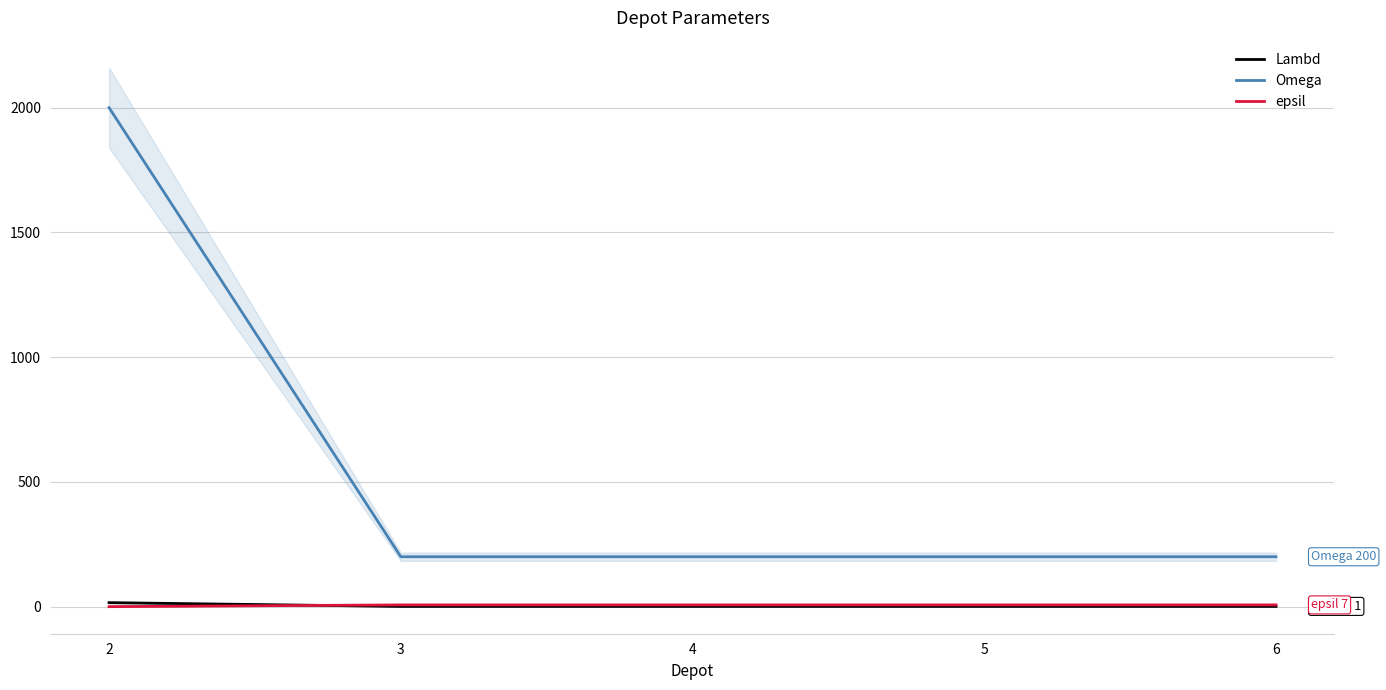

The epsil series shows 7 at 5. True or false?

True